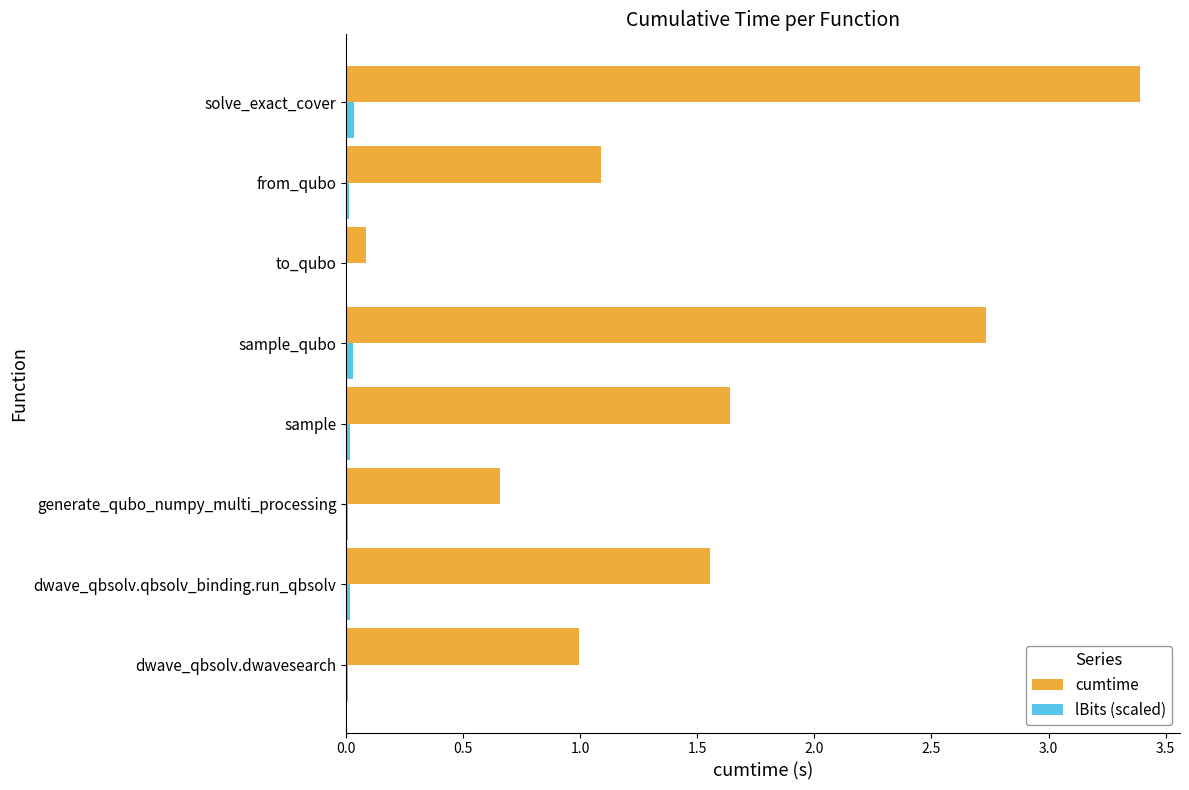

At which label does cumtime reach its peak?

solve_exact_cover